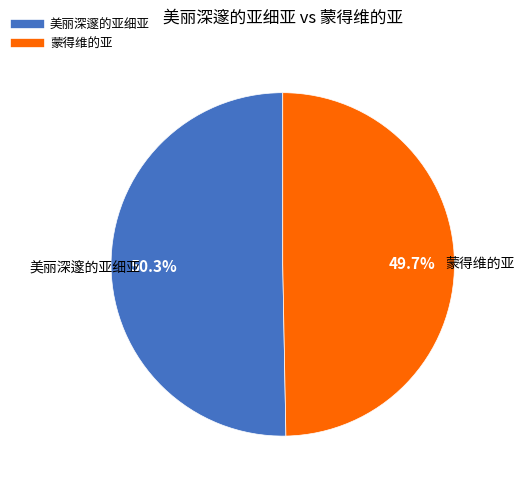

What percentage is the 蒙得维的亚 slice, to the nearest percent?

50%